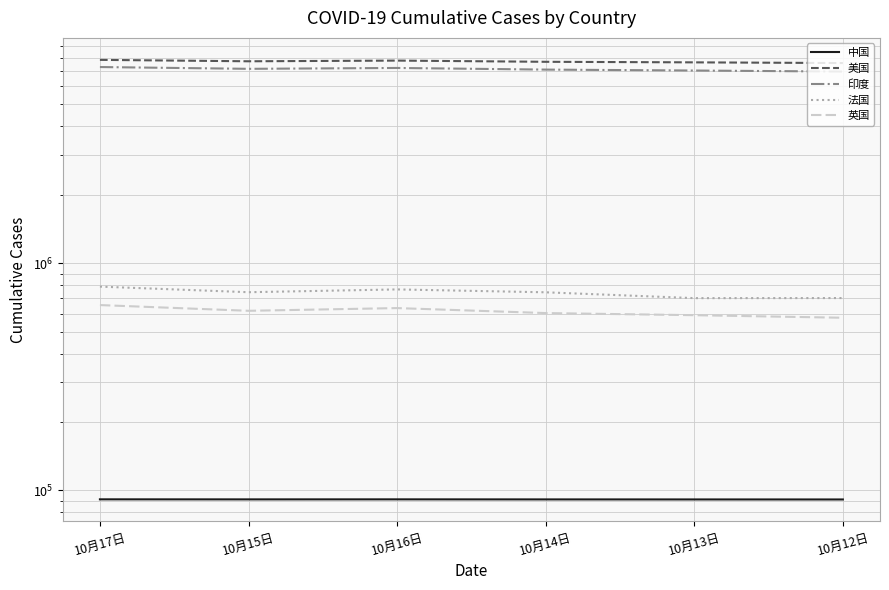

True or false: 美国 and 印度 cross at least once.

False